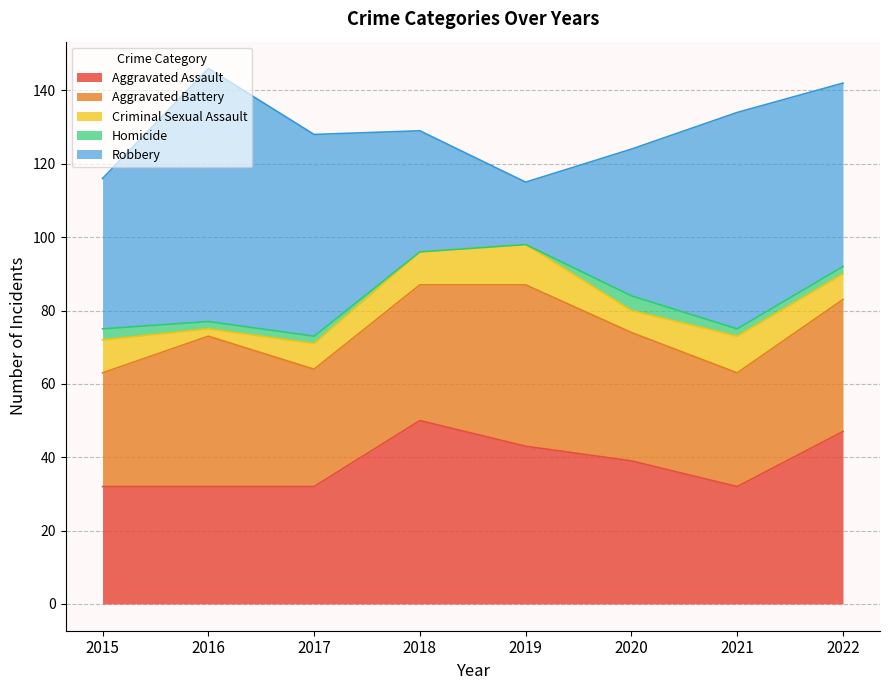

Rank the series by their maximum value, from lowest to highest.

Homicide, Criminal Sexual Assault, Aggravated Battery, Aggravated Assault, Robbery